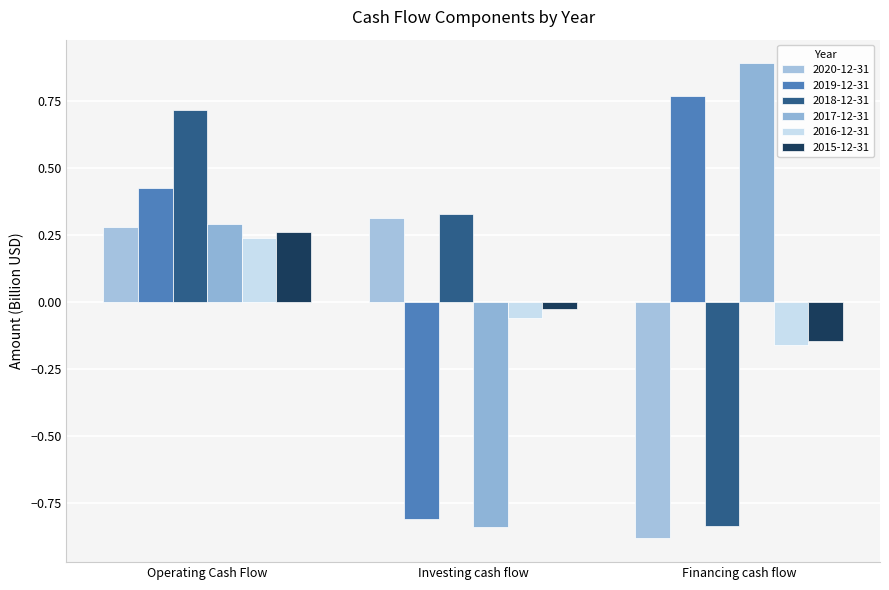

True or false: 2018-12-31 has a value of 0.7 at Operating Cash Flow.

True